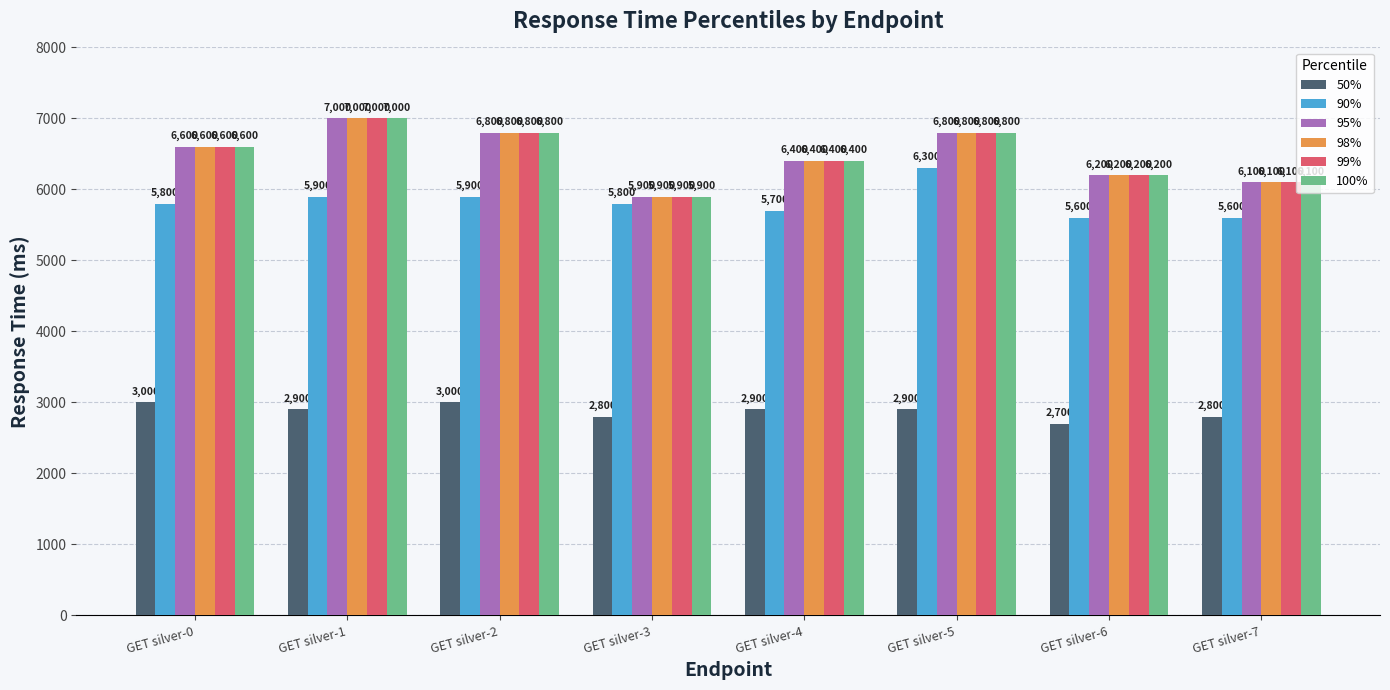

What is the difference between the highest and lowest values at GET silver-7?

3300